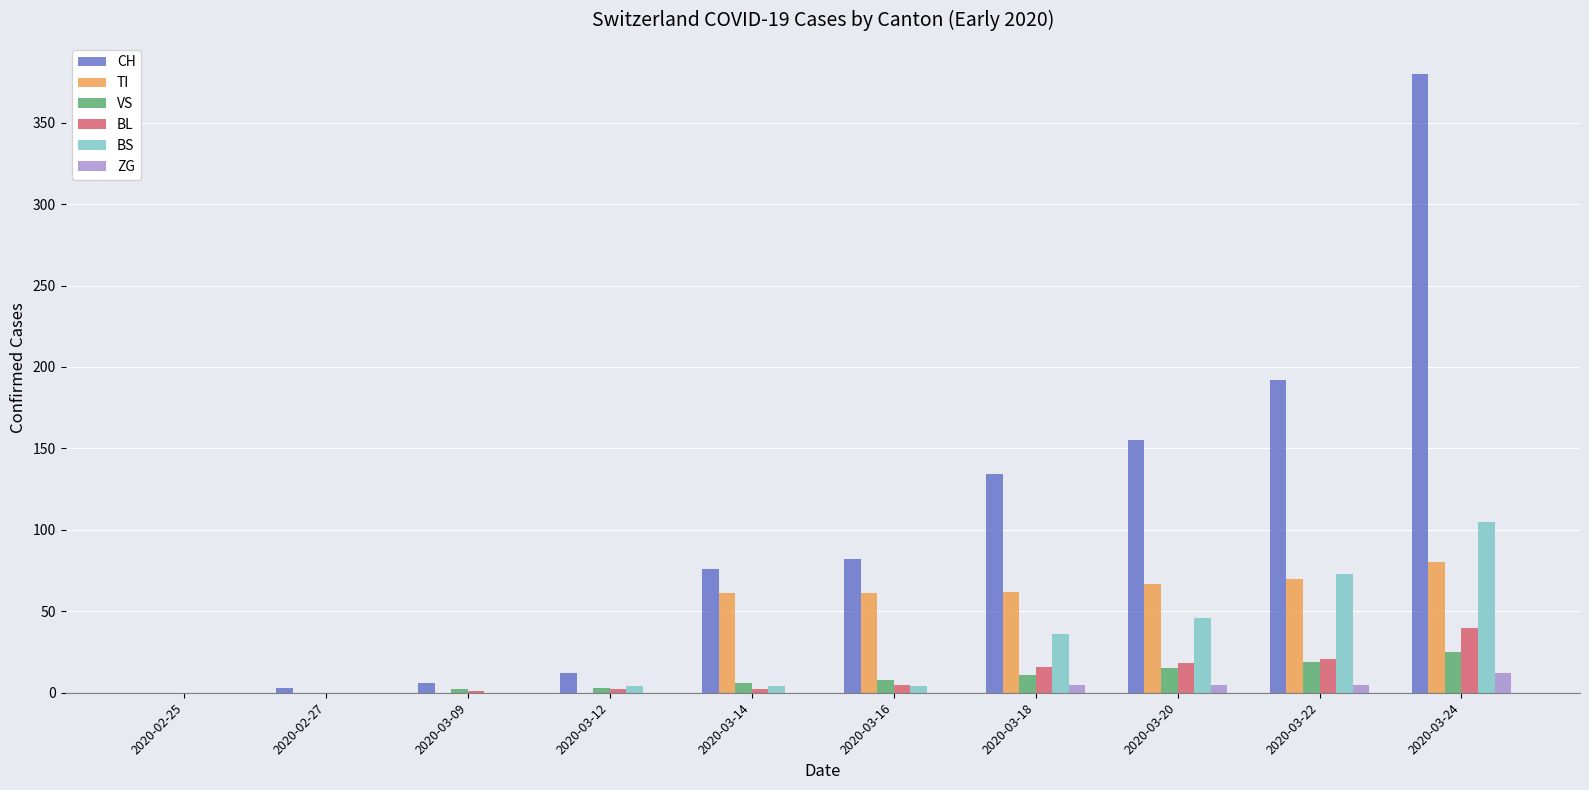

Which series has the largest total across all categories?

CH